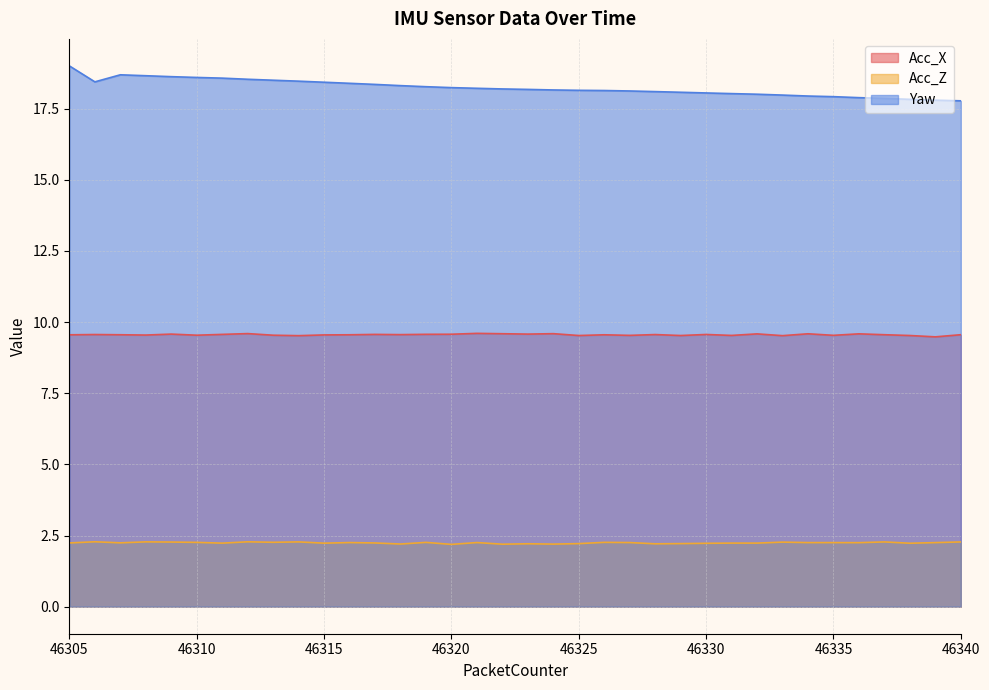

Reading left to right, what are all the values shown in this chart?

Acc_X: 46305=9.6	46306=9.6	46307=9.6	46308=9.5	46309=9.6	46310=9.5	46311=9.6	46312=9.6	46313=9.5	46314=9.5	46315=9.5	46316=9.6	46317=9.6	46318=9.6	46319=9.6	46320=9.6	46321=9.6	46322=9.6	46323=9.6	46324=9.6	46325=9.5	46326=9.6	46327=9.5	46328=9.6	46329=9.5	46330=9.6	46331=9.5	46332=9.6	46333=9.5	46334=9.6	46335=9.5	46336=9.6	46337=9.6	46338=9.5	46339=9.5	46340=9.6
Acc_Z: 46305=2.2	46306=2.3	46307=2.2	46308=2.3	46309=2.3	46310=2.3	46311=2.2	46312=2.3	46313=2.3	46314=2.3	46315=2.2	46316=2.3	46317=2.2	46318=2.2	46319=2.3	46320=2.2	46321=2.3	46322=2.2	46323=2.2	46324=2.2	46325=2.2	46326=2.3	46327=2.3	46328=2.2	46329=2.2	46330=2.2	46331=2.2	46332=2.2	46333=2.3	46334=2.3	46335=2.3	46336=2.2	46337=2.3	46338=2.2	46339=2.3	46340=2.3
Yaw: 46305=19.0	46306=18.4	46307=18.7	46308=18.7	46309=18.6	46310=18.6	46311=18.6	46312=18.5	46313=18.5	46314=18.5	46315=18.4	46316=18.4	46317=18.4	46318=18.3	46319=18.3	46320=18.2	46321=18.2	46322=18.2	46323=18.2	46324=18.2	46325=18.1	46326=18.1	46327=18.1	46328=18.1	46329=18.1	46330=18.0	46331=18.0	46332=18.0	46333=18.0	46334=17.9	46335=17.9	46336=17.9	46337=17.9	46338=17.8	46339=17.8	46340=17.8